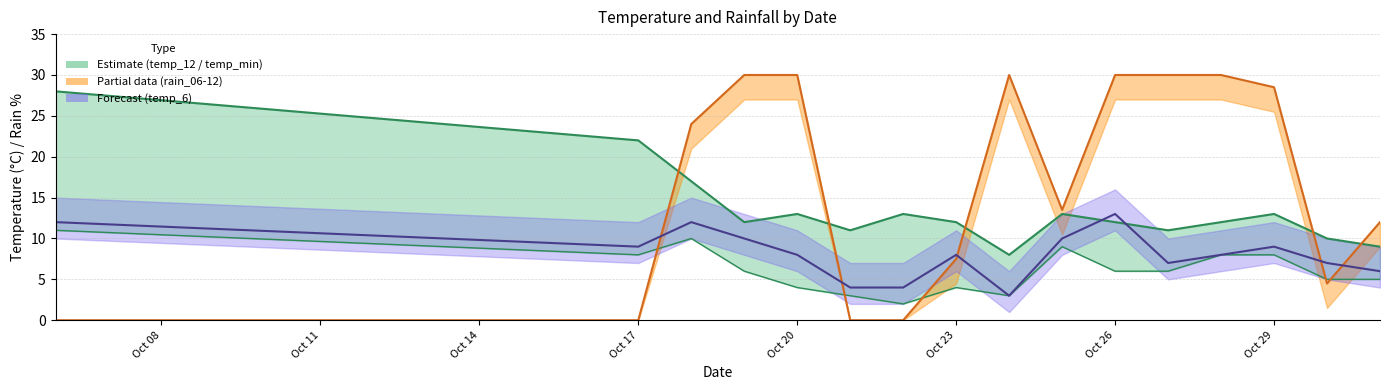

After their last crossing, which series has the higher values: temp_min line or rain_06-12 line?

rain_06-12 line